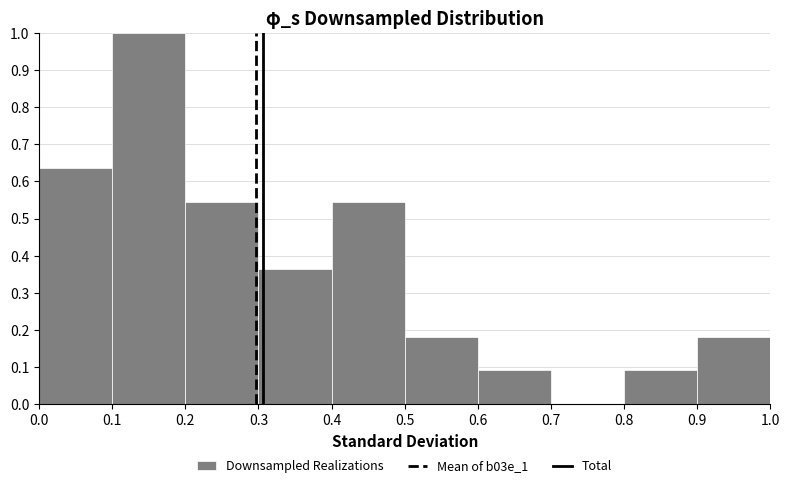

Reading left to right, transcribe this chart: for each bar, give the range it covers on the x-axis and its height. The values are not printed on the chart, so give them approximately, as read against the axis.

0.0 to 0.1: 0.64
0.1 to 0.2: 1.00
0.2 to 0.3: 0.55
0.3 to 0.4: 0.36
0.4 to 0.5: 0.55
0.5 to 0.6: 0.18
0.6 to 0.7: 0.09
0.7 to 0.8: 0
0.8 to 0.9: 0.09
0.9 to 1.0: 0.18